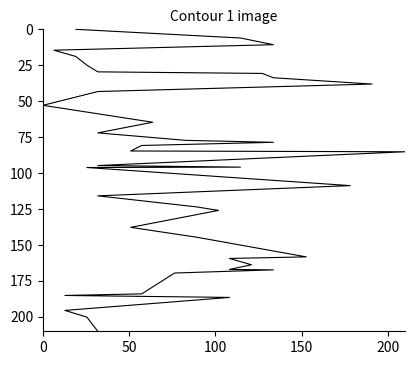

What is the label of the 3rd point from the left?

100